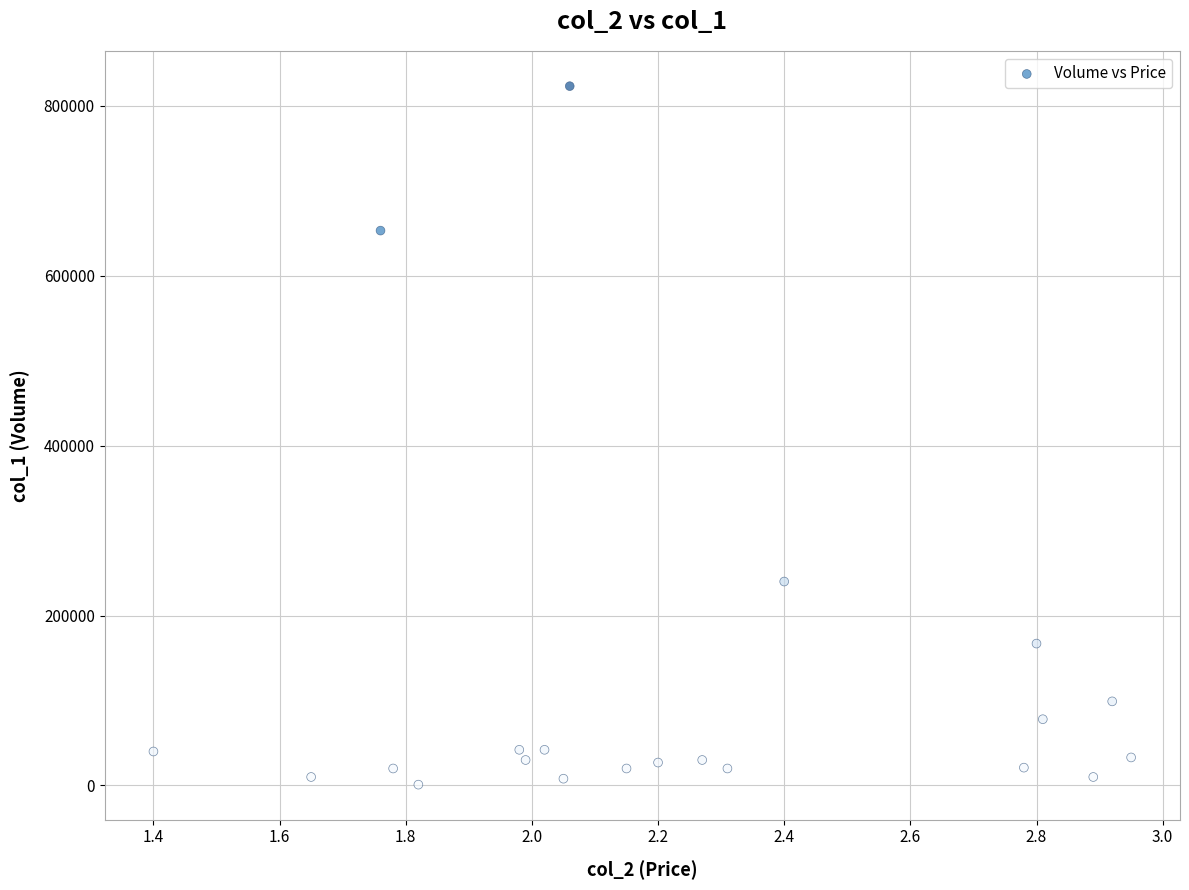

What is the range of Y values (max minus min)?

822000